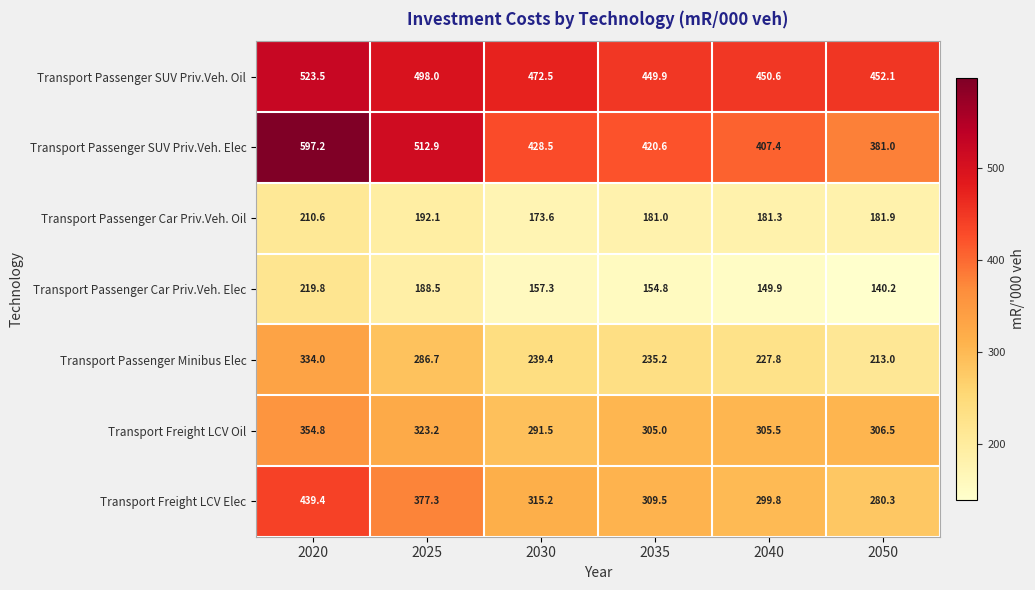

What is the spread (max minus min) of values at 2025?

324.4